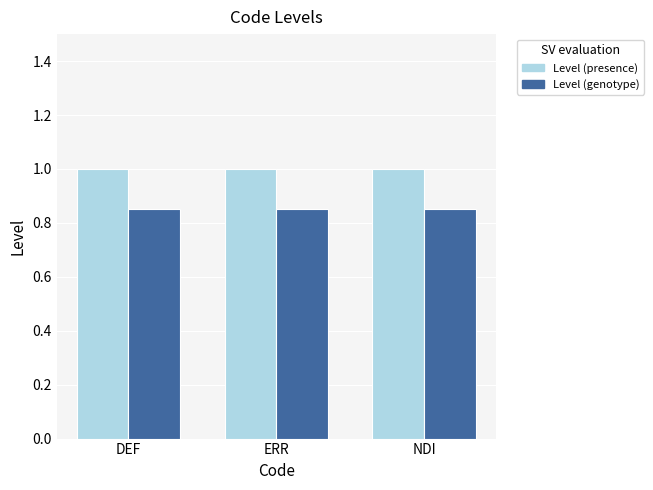

What is the sum of the Level (presence) values at ERR and DEF?

2.0